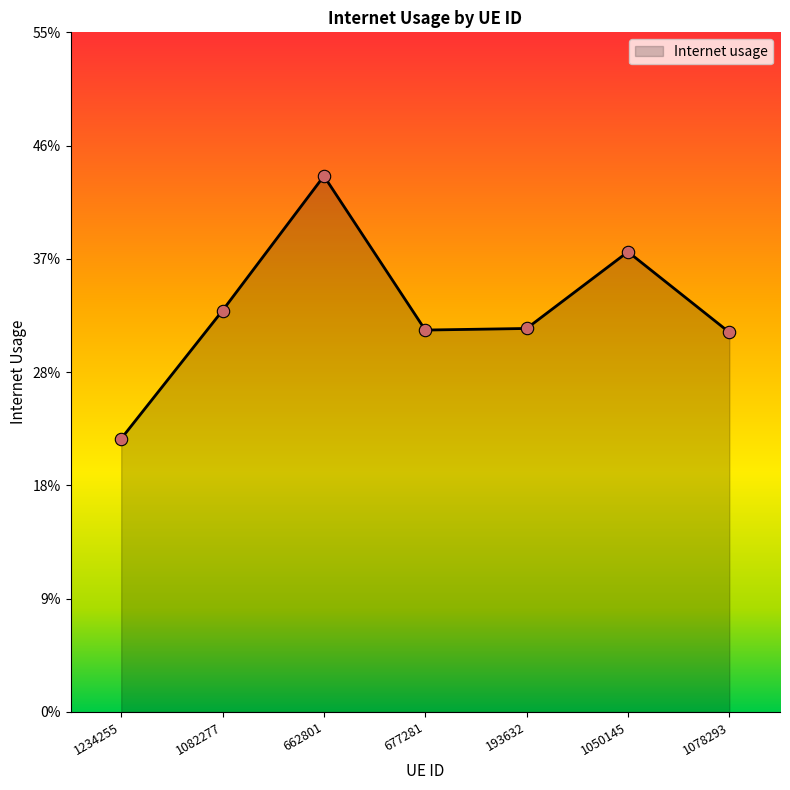

What is the change in value from 662801 to 1050145?

-0.1